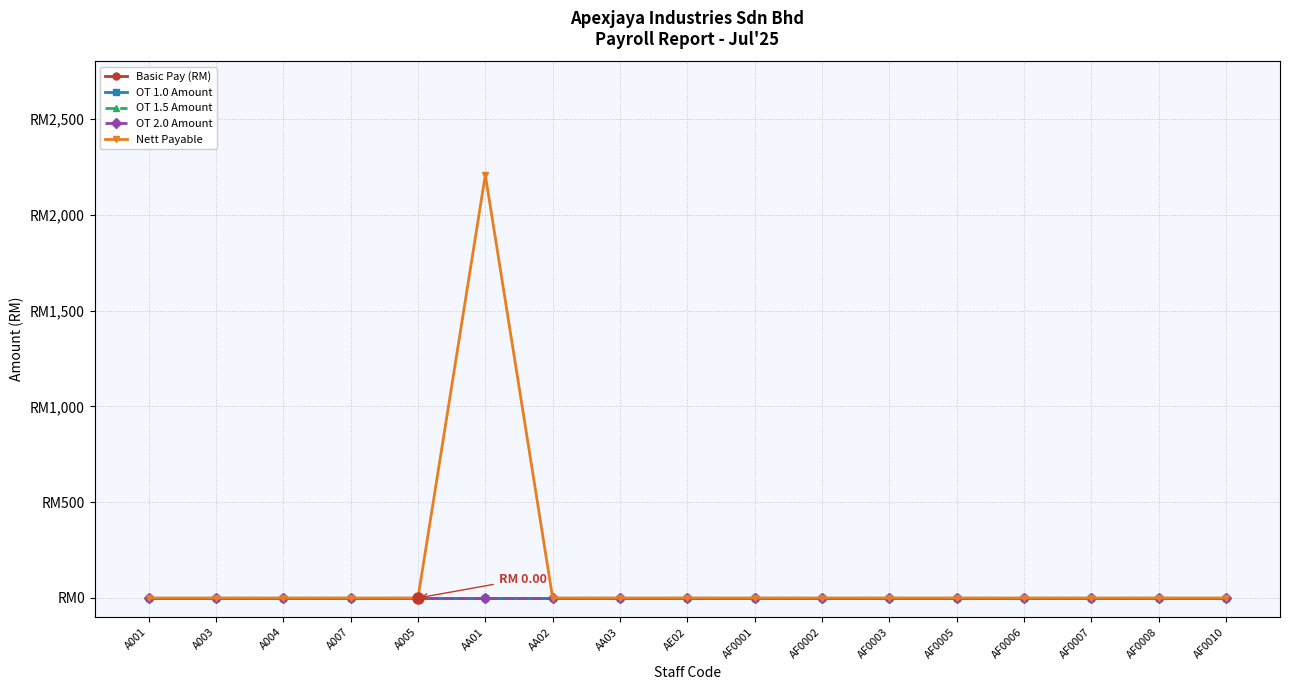

Which category has the highest value in the Basic Pay (RM) series?

A001